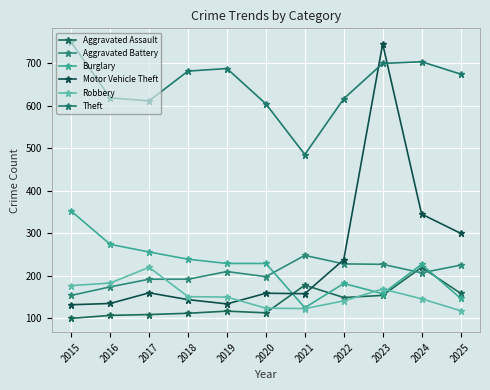

Does the chart have visible grid lines?

Yes